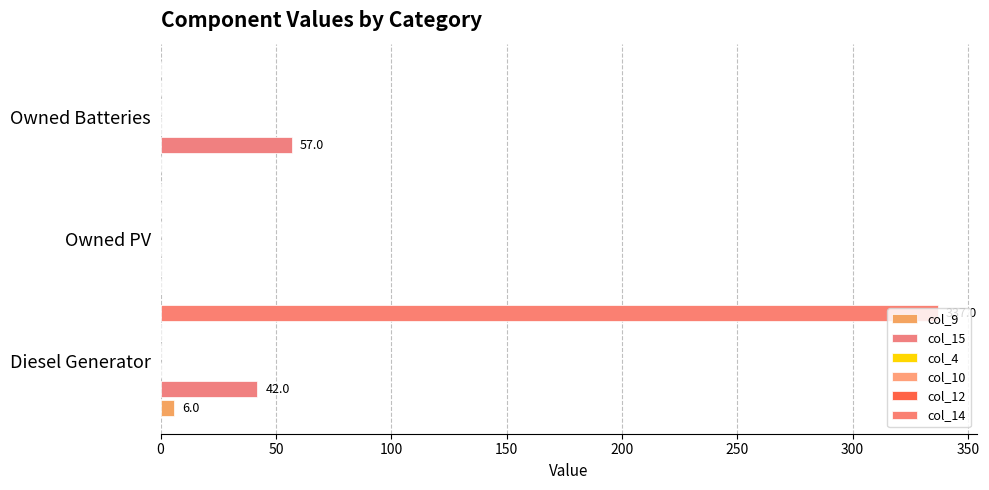

What are all the series names shown in the legend?

col_9, col_15, col_4, col_10, col_12, col_14